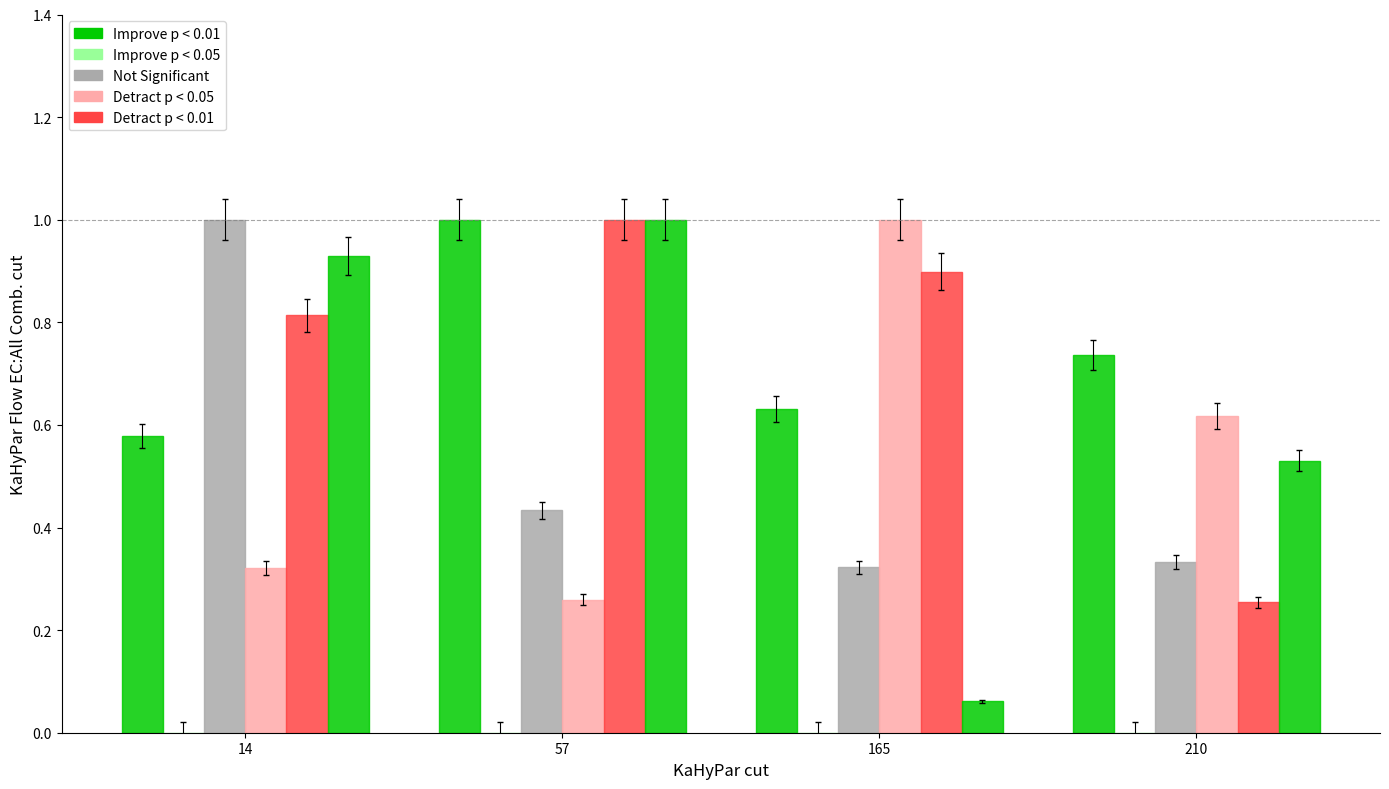

How many bars are there in each group?

5